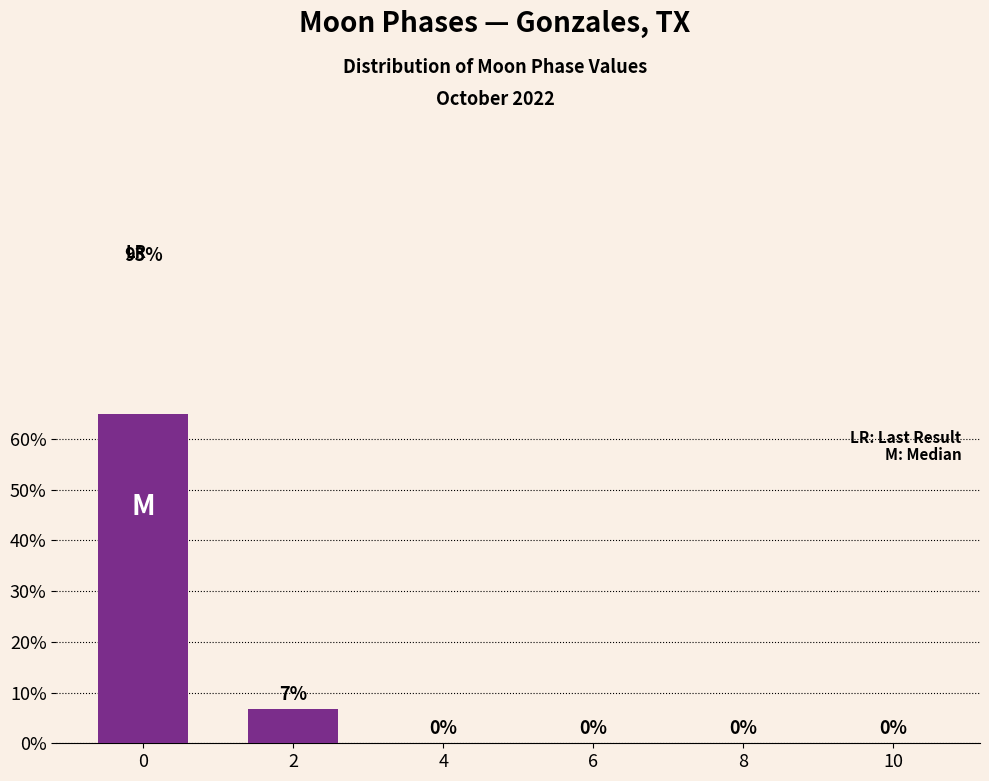

Reading right to left, extract all data points from this chart.

10=0.0	8=0.0	6=0.0	4=0.0	2=6.7	0=93.3